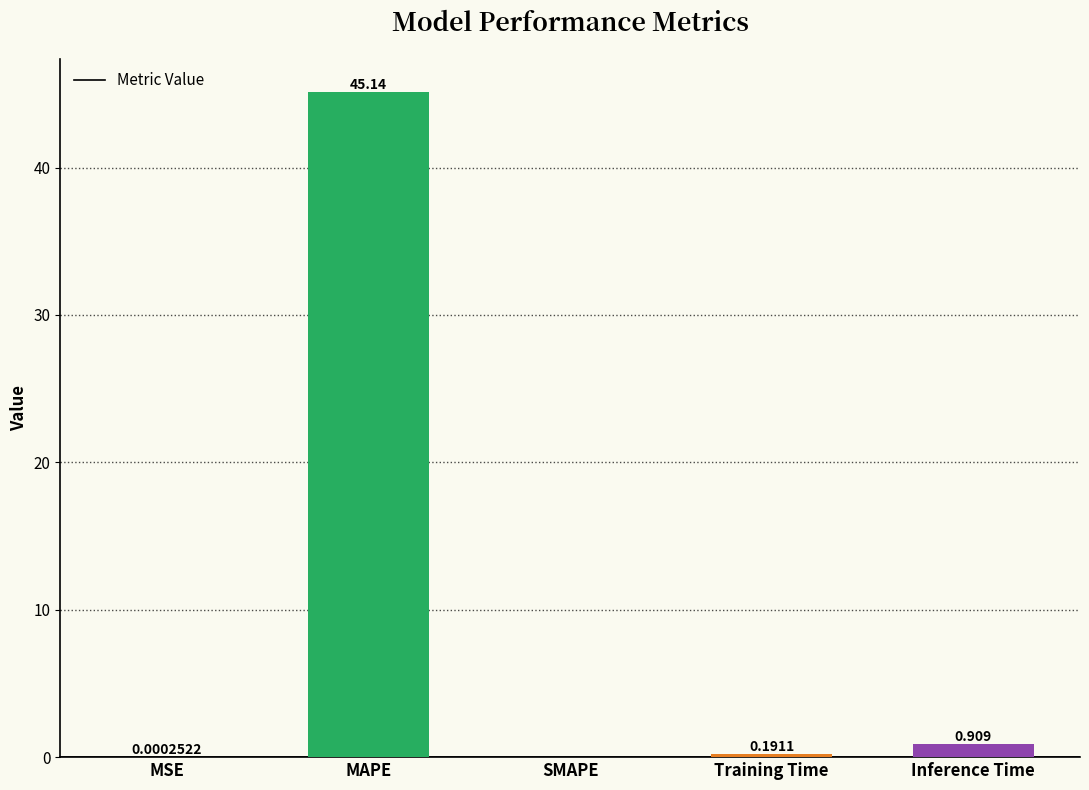

At which category does the chart reach its peak across all series?

MAPE